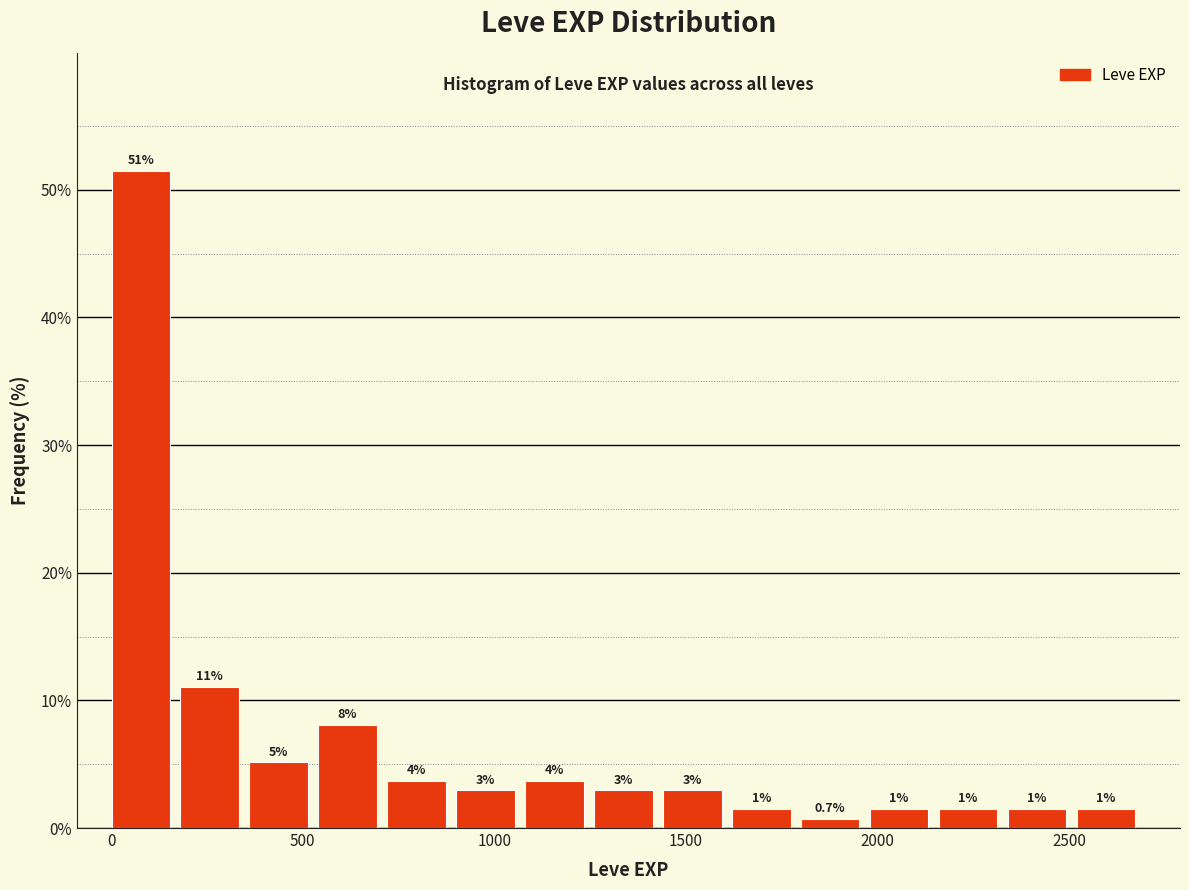

Read against the x-axis, roughly where is the centre of the tallest bar?

100